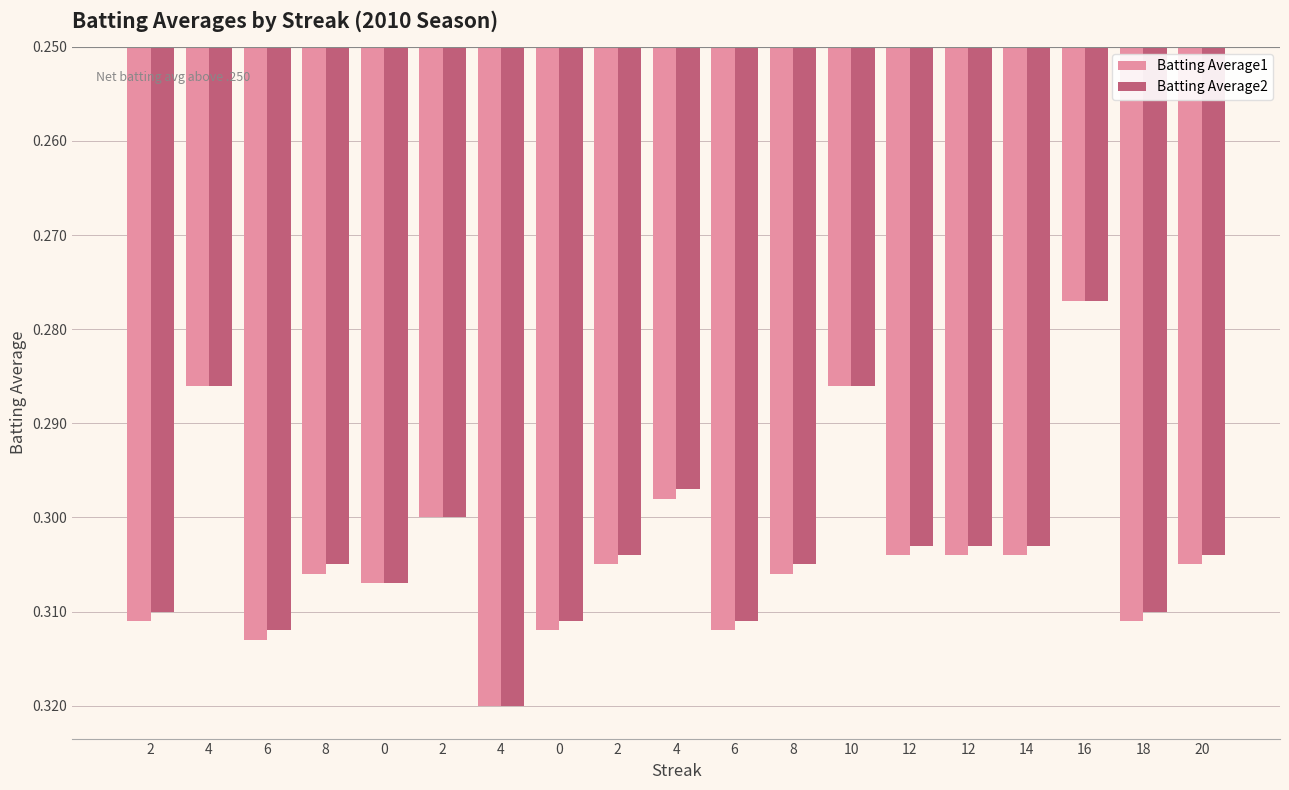

List the series in order of their peak value, lowest first.

Batting Average1, Batting Average2